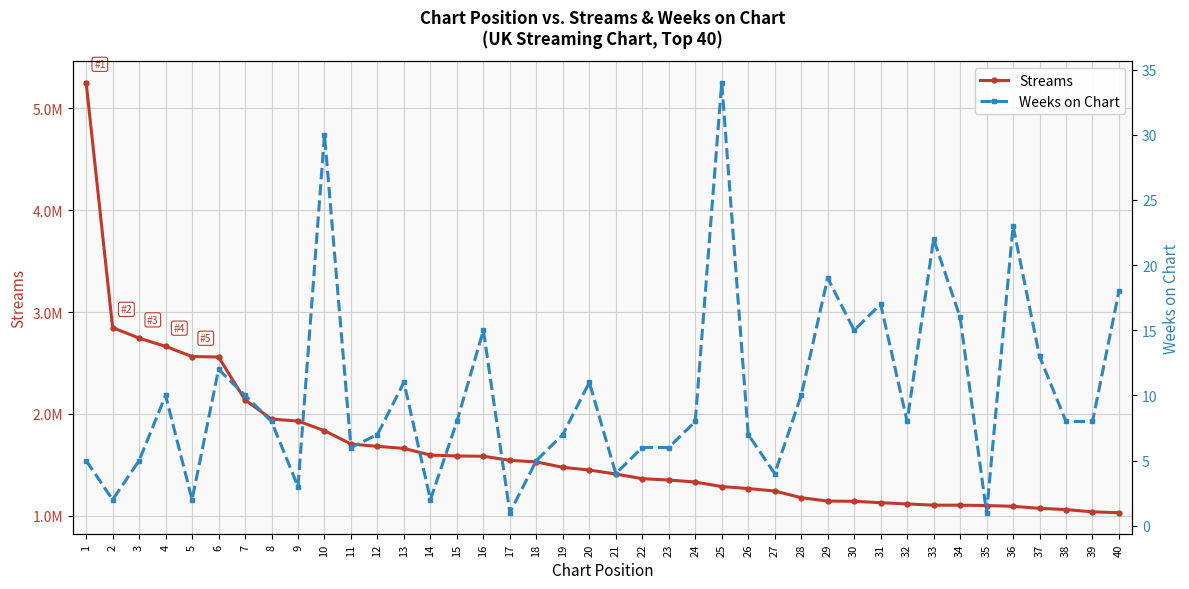

Which has a higher value, 3 or 18?

3